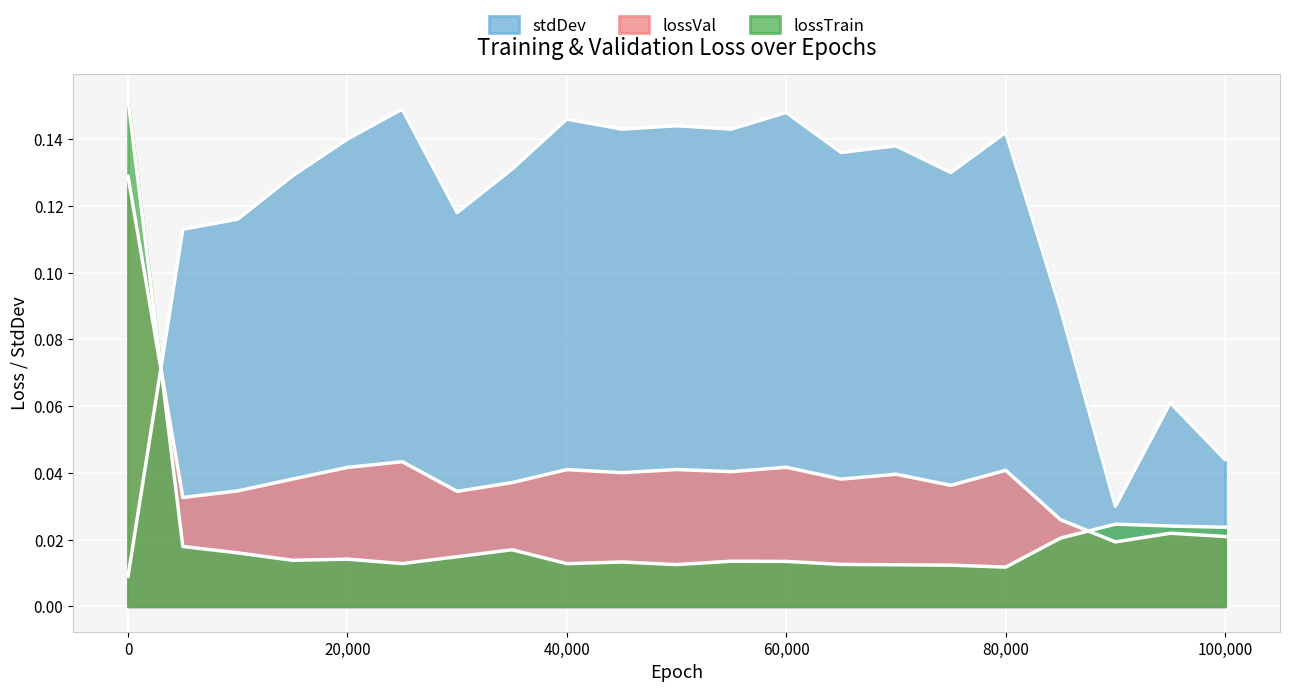

What is the total value across all series at 0?

0.3